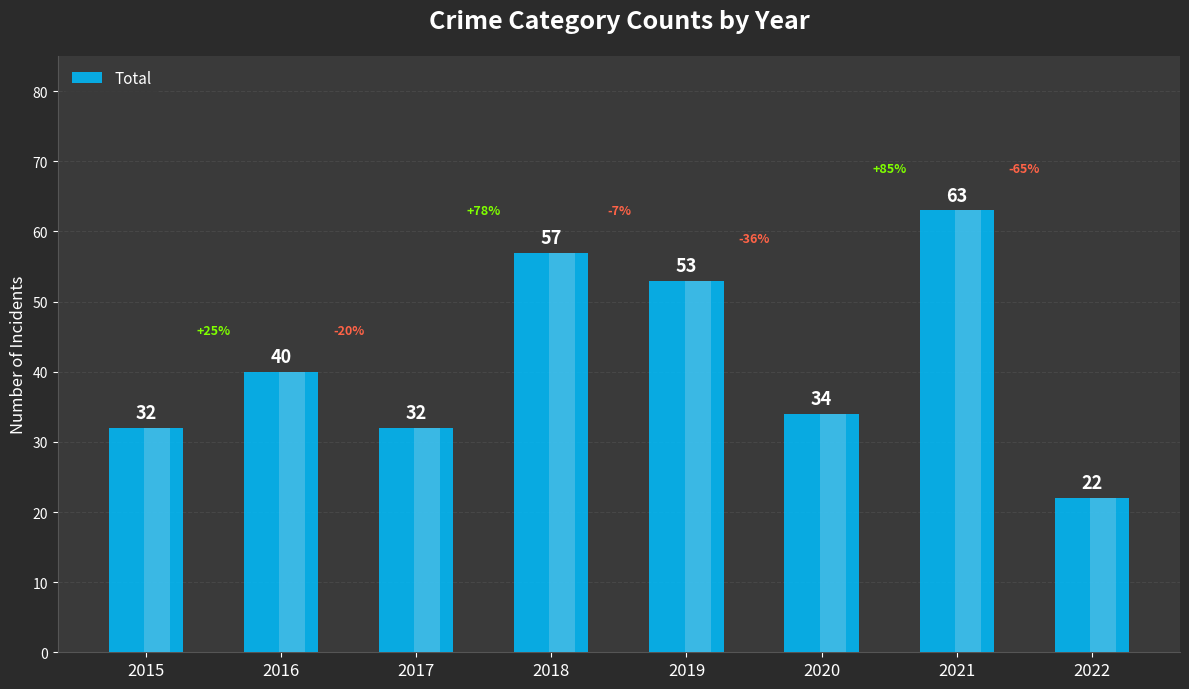

The chart shows a value of 63 at 2021. True or false?

True